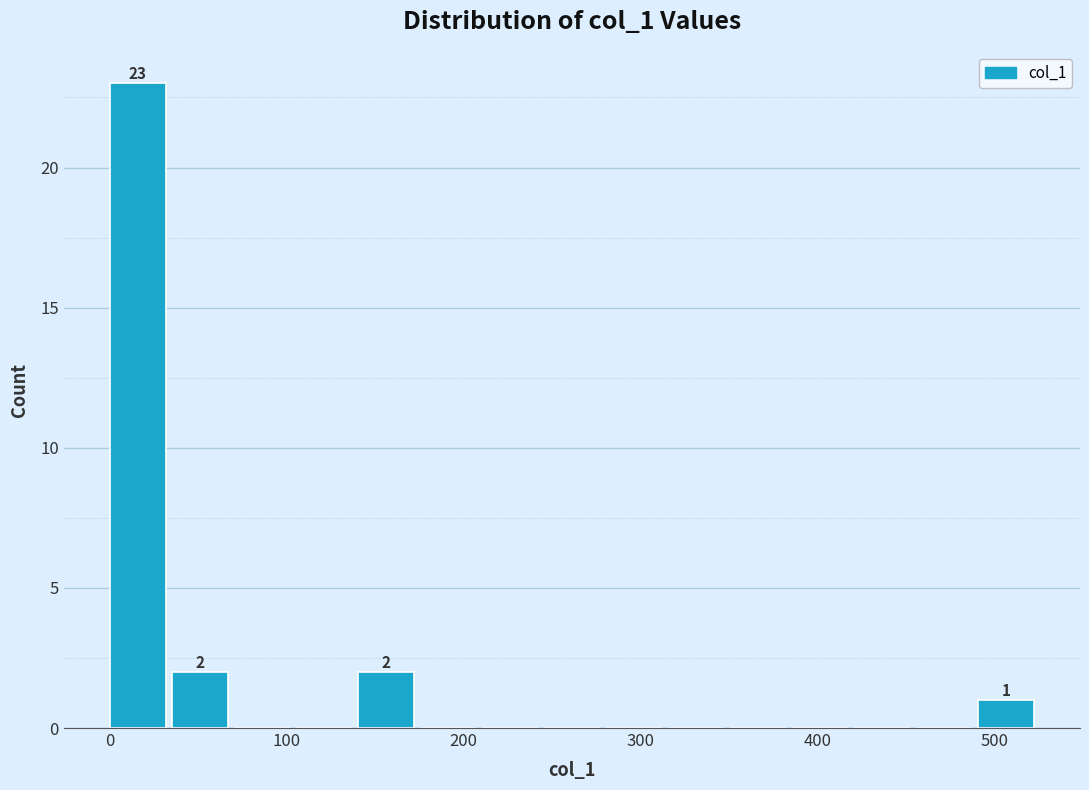

Around what value on the x-axis is the tallest bar? Give the approximate position of its centre, as read against the axis.

20